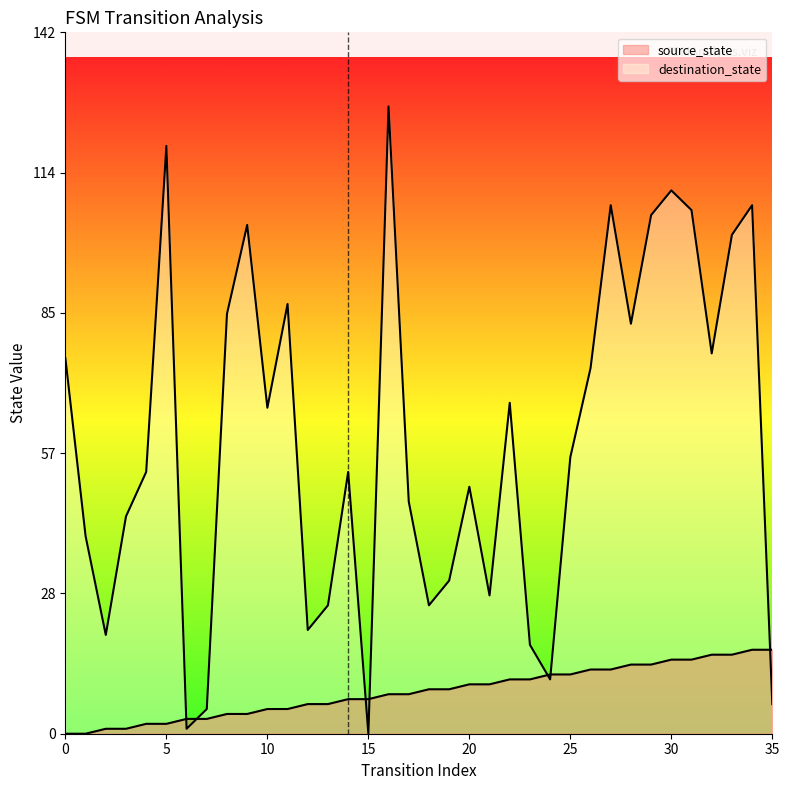

How many lines are shown in the chart?

2